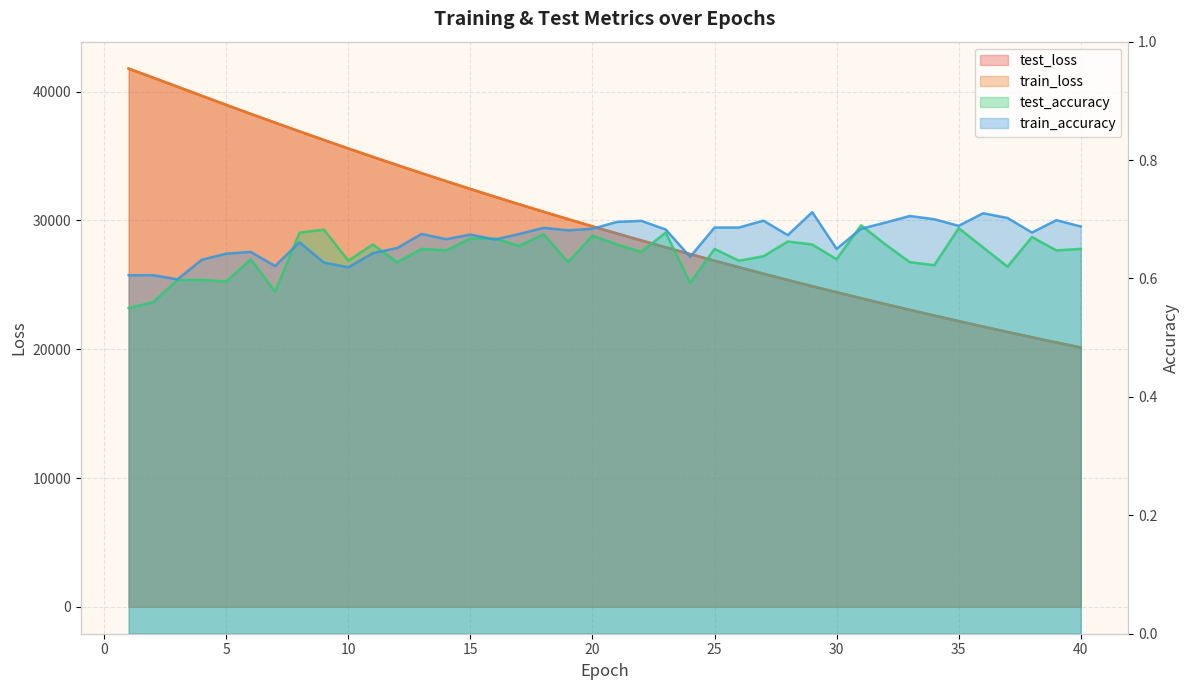

At 21, list the series in order from largest to smallest.

test_loss, train_loss, train_accuracy, test_accuracy